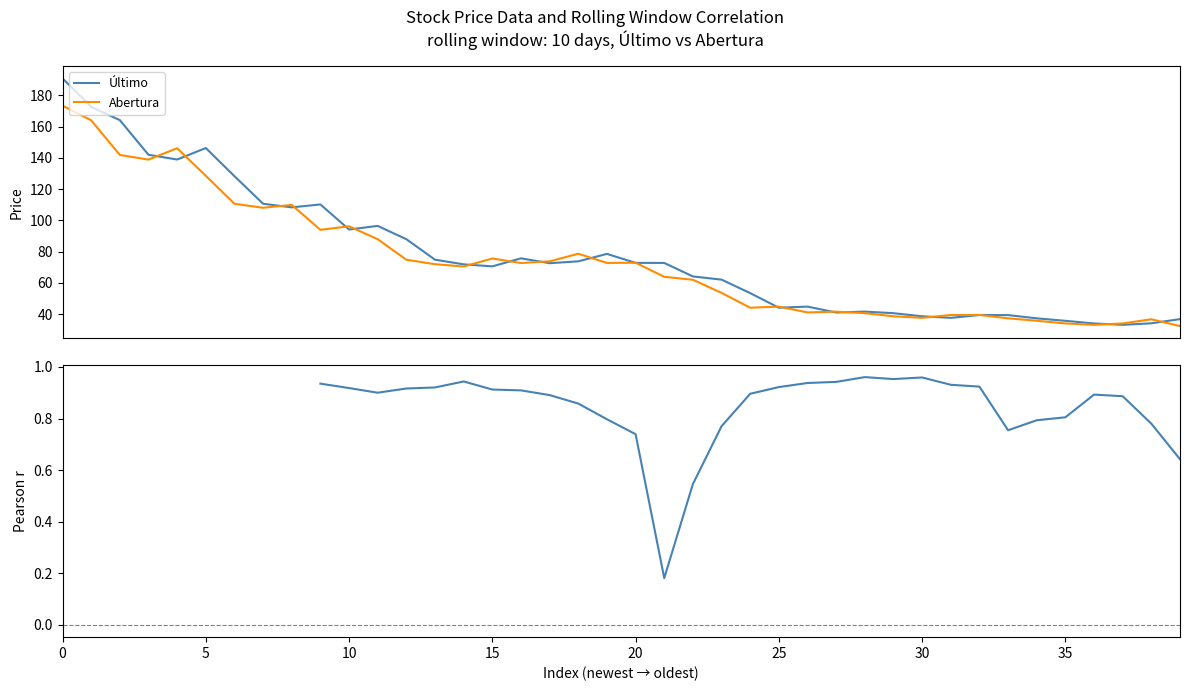

In Pearson r (Último vs Abertura), how many points are higher than both neighbors (excluding endpoints)?

4